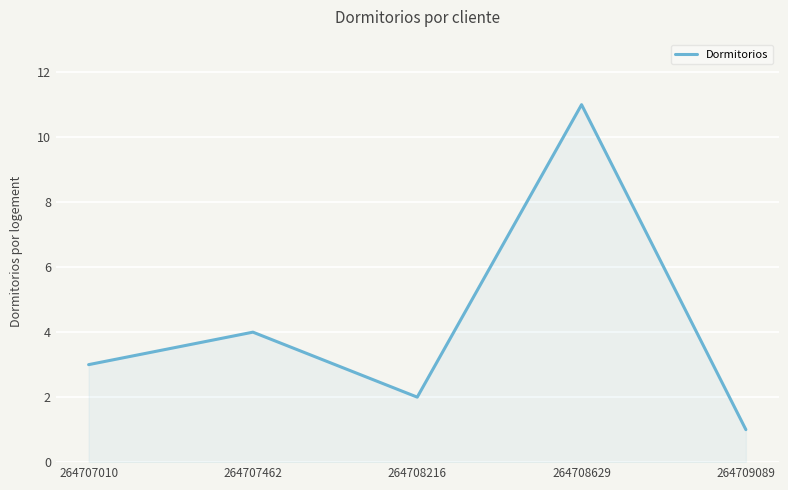

How many interior local valleys (lower than both neighbors) does the data have?

1